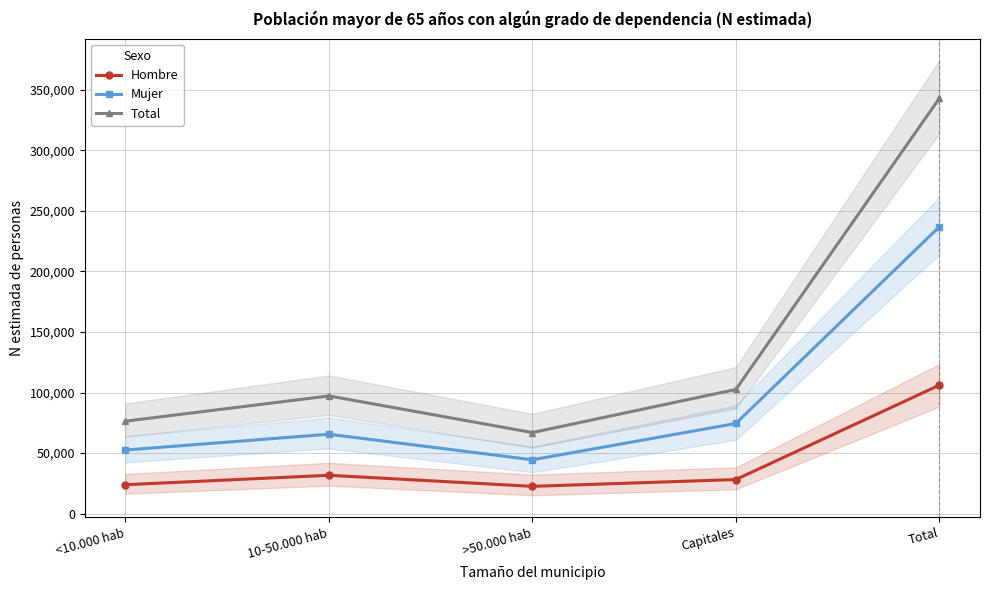

What is the minimum value for Total?

66920.5